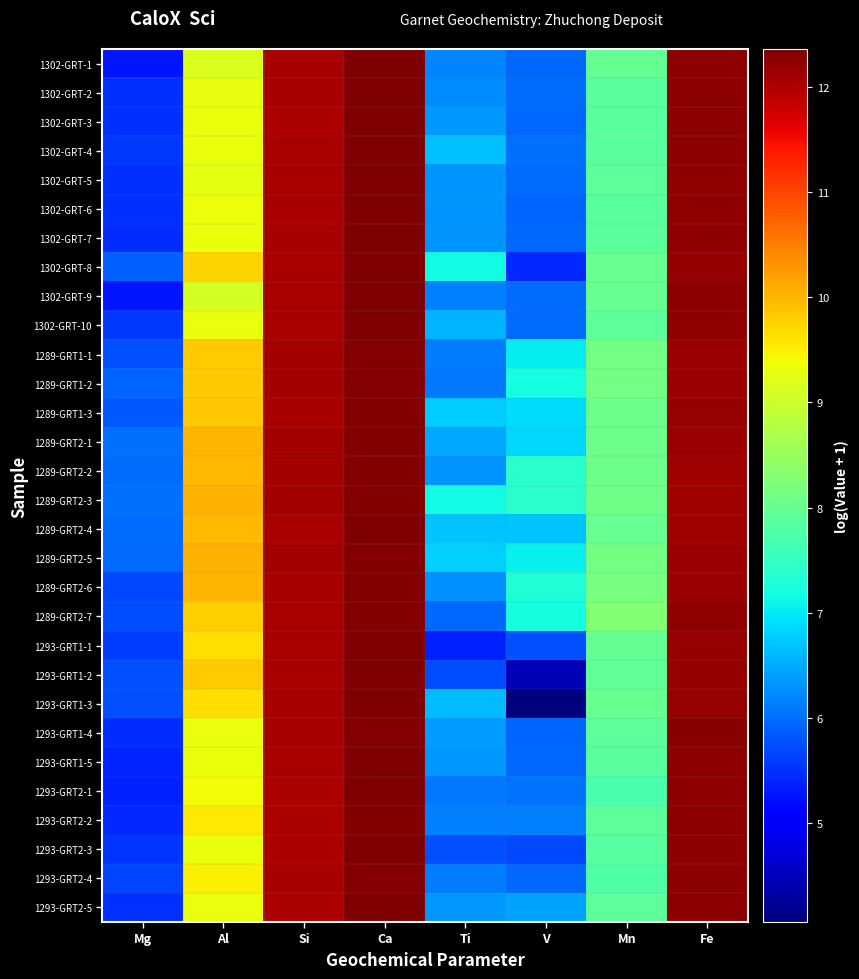

What is the total value across all series at Ca?

370.0